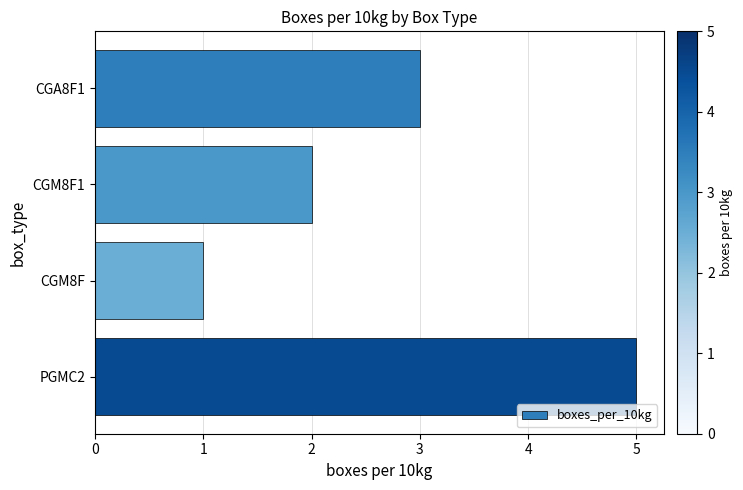

List the labels in order of value, largest first.

PGMC2, CGA8F1, CGM8F1, CGM8F